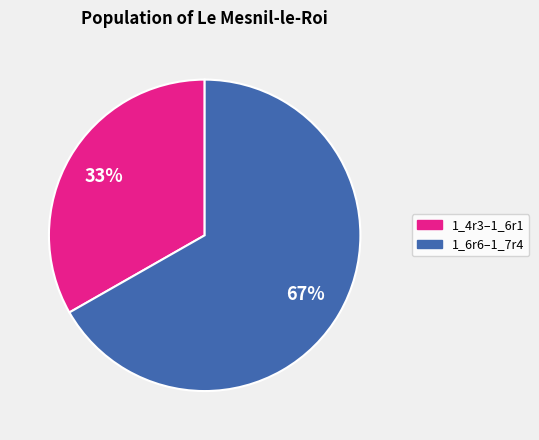

Does any single category account for the majority?

Yes